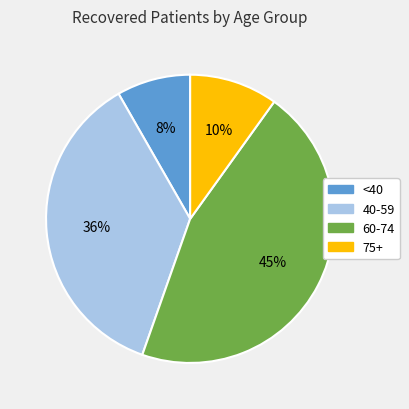

To the nearest percent, what percentage of the pie is 75+?

10%